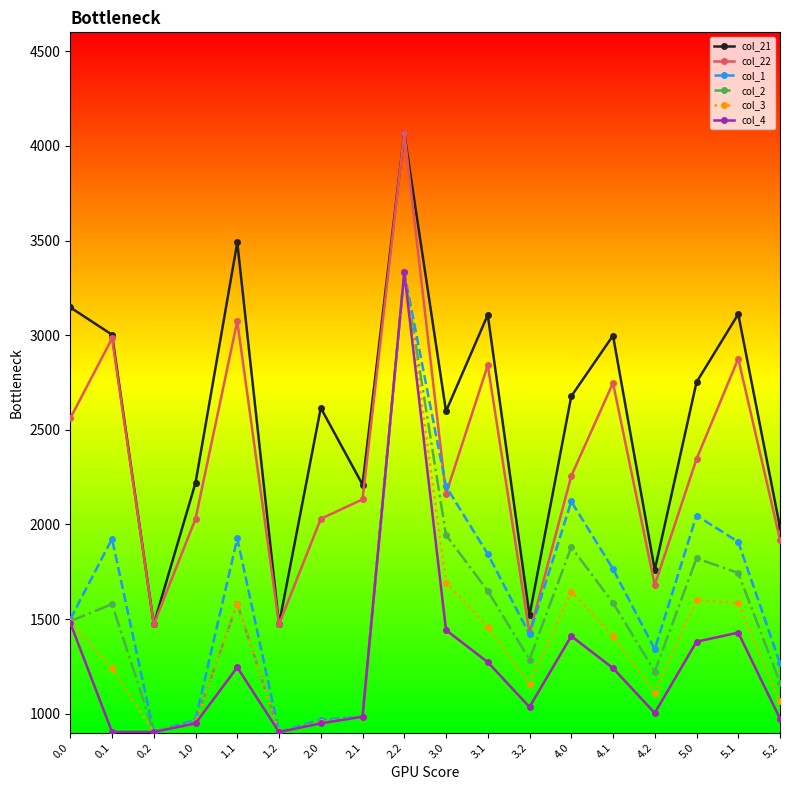

True or false: col_21 and col_1 cross at least once.

False